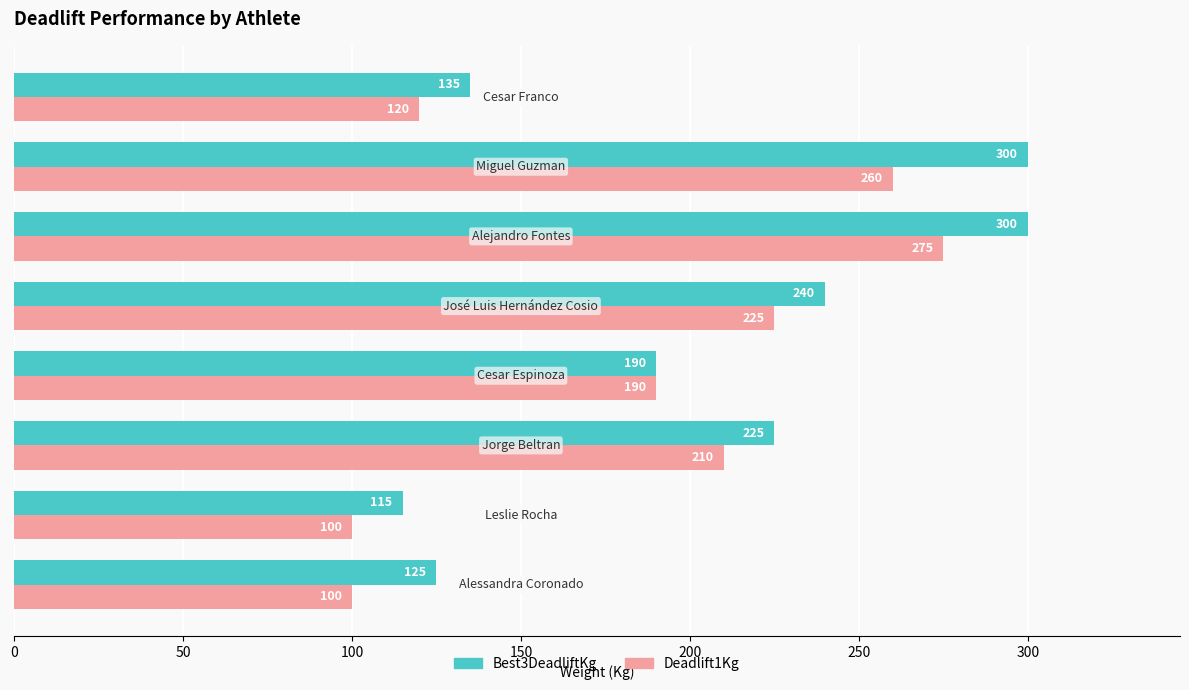

What is the greatest value displayed?

300